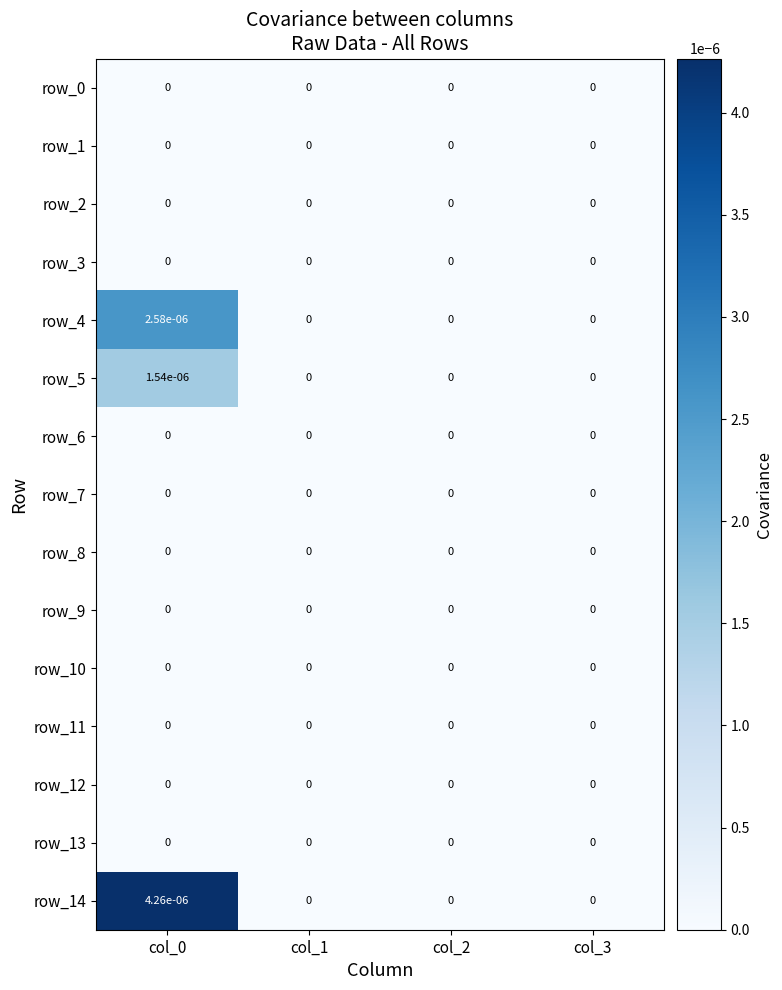

True or false: row_9 has a value of 0.0 at col_1.

True